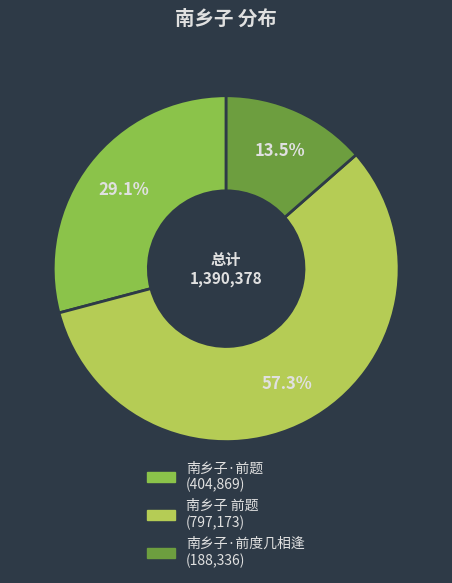

Which slice represents more than half of the pie?

南乡子 前题